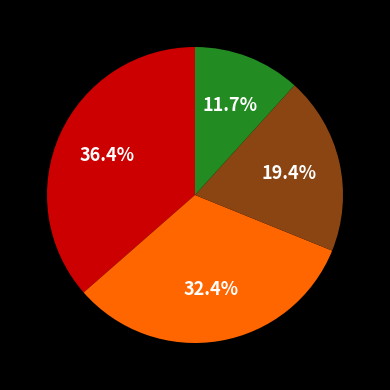

How many segments does this pie chart have?

4